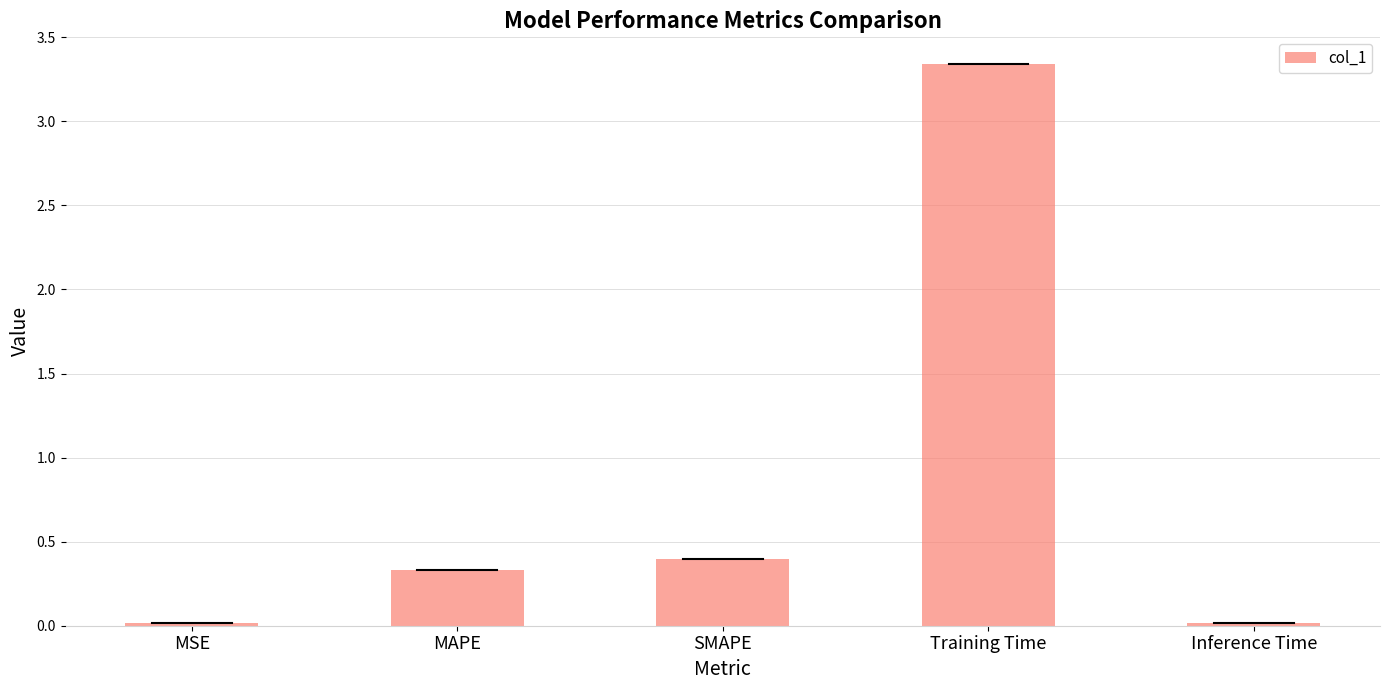

What is the label of the 2nd bar from the right?

Training Time